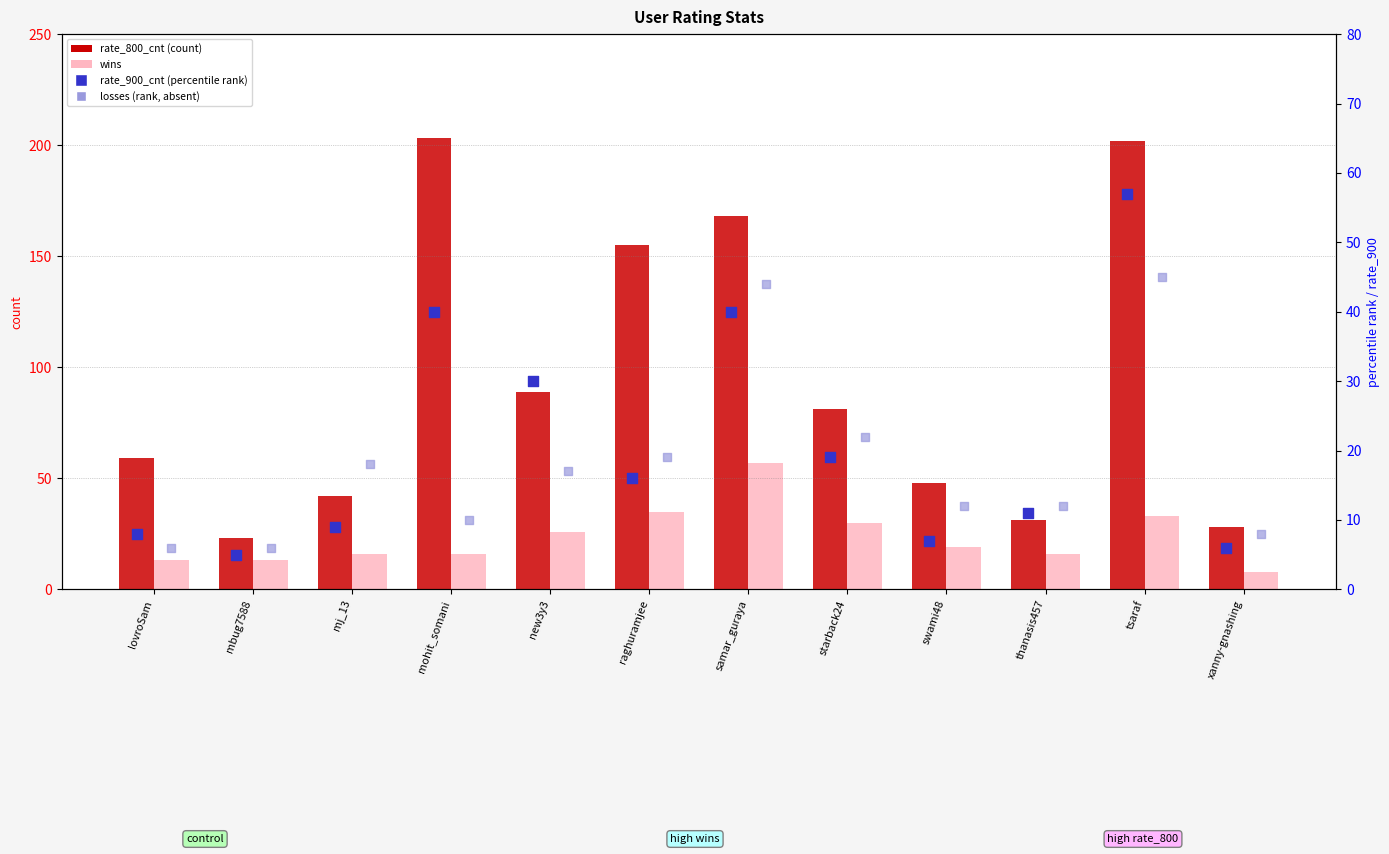

At which category is the sum across all series the highest?

tsaraf